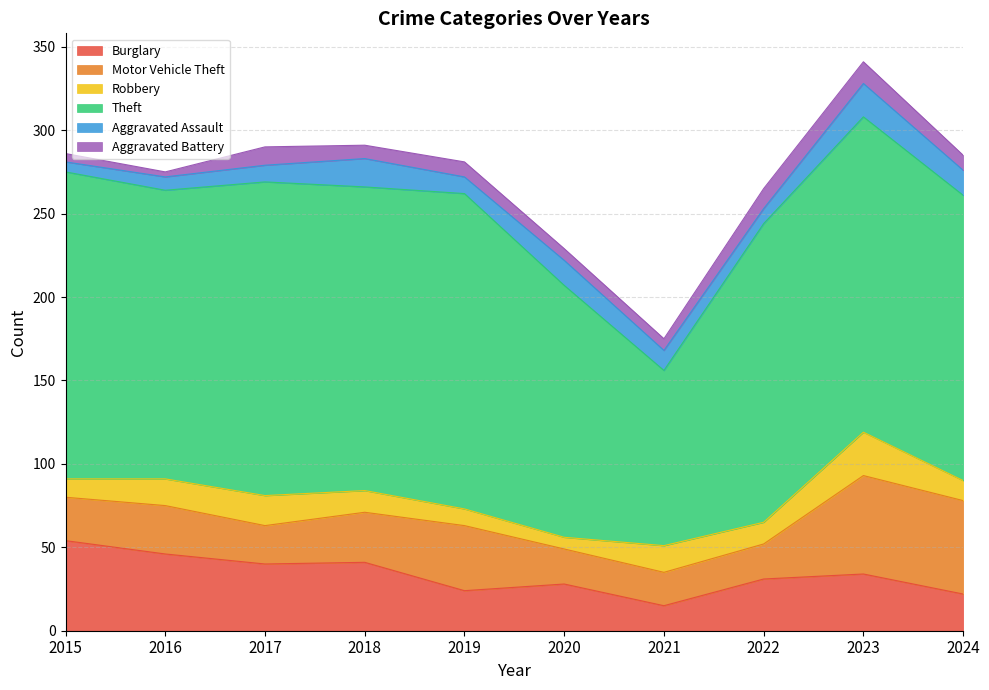

Rank the series by their maximum value, from lowest to highest.

Aggravated Battery, Aggravated Assault, Robbery, Burglary, Motor Vehicle Theft, Theft